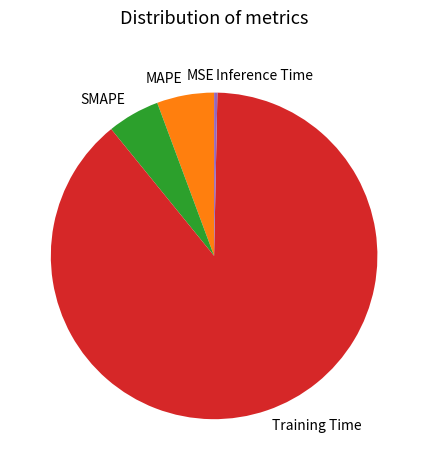

Is the sum of SMAPE and Training Time greater than half?

Yes